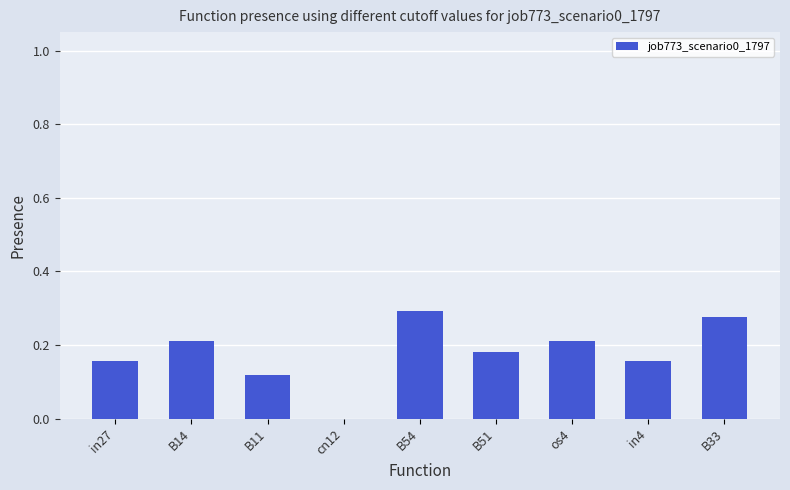

What is the sum of all values?

1.6